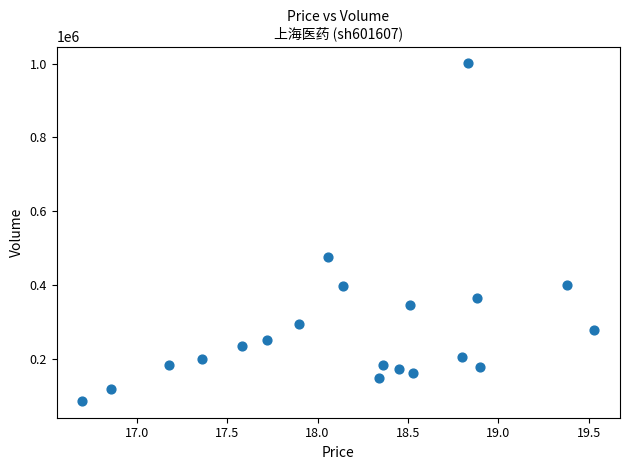

What is the range of Y values (max minus min)?

912986